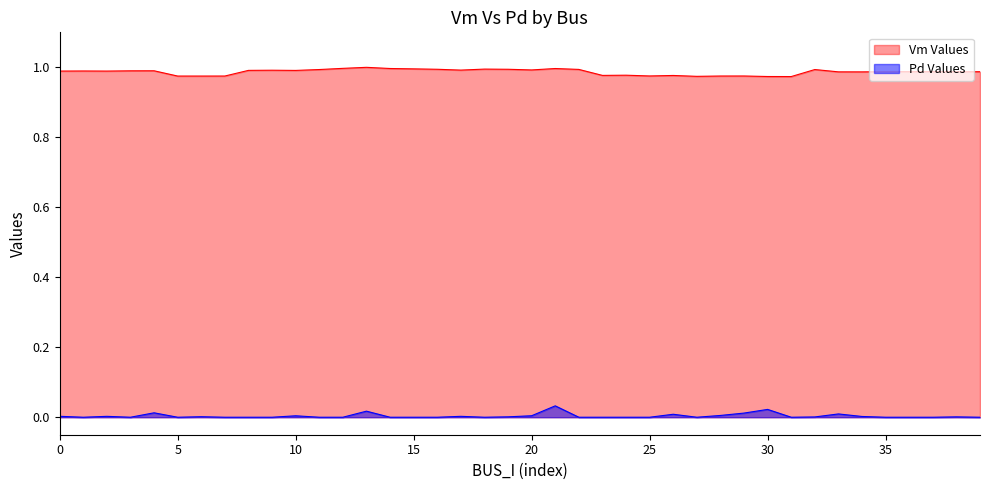

Rank the series by their average value, from lowest to highest.

Pd Values, Vm Values